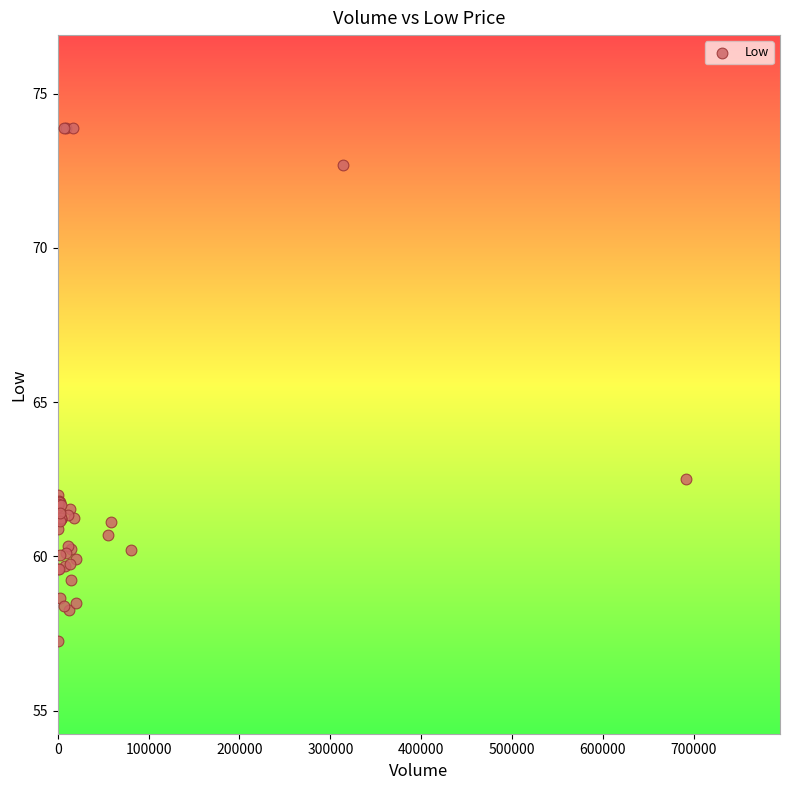

What Y value in the scatter plot is closest to 65?

62.5